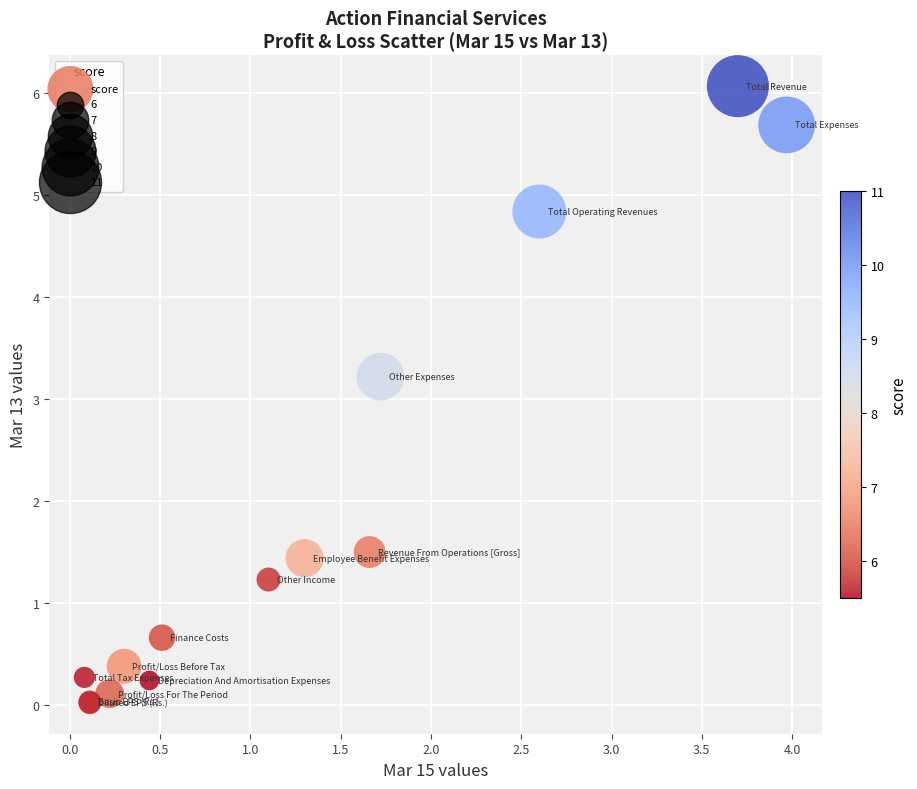

What Y value in the scatter plot is closest to 3?

3.2